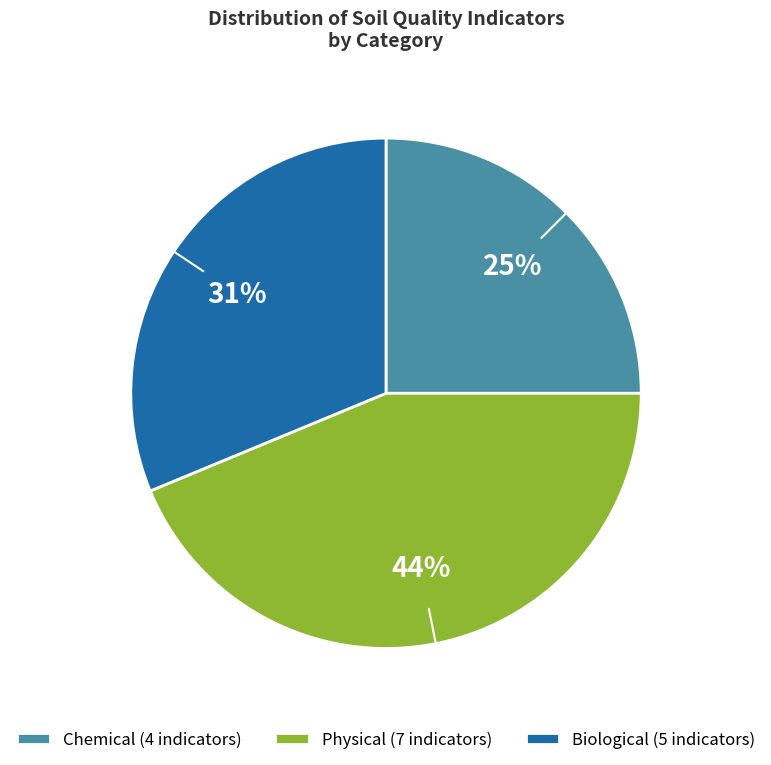

To the nearest percent, what percentage of the pie is Biological?

31%